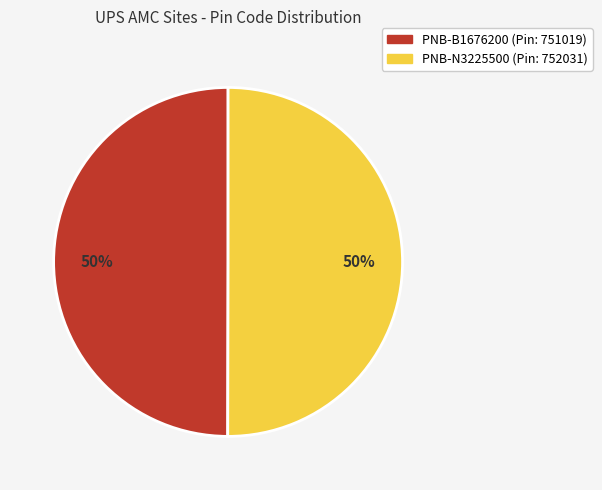

To the nearest percent, what portion does PNB-N3225500 represent?

50%